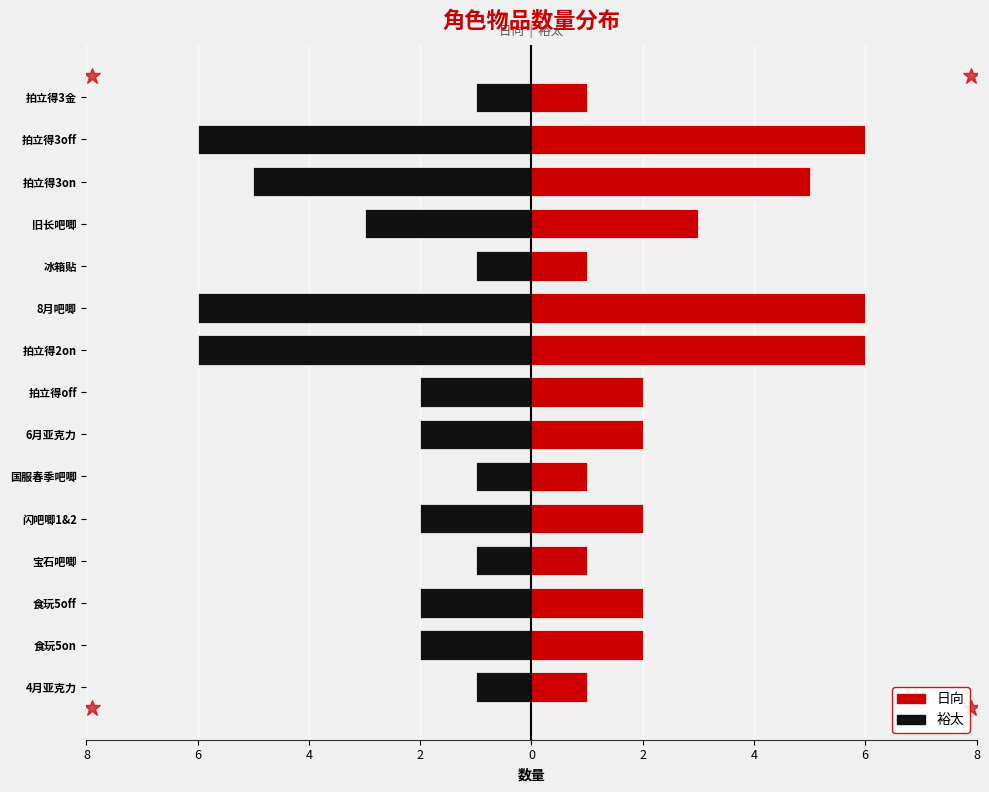

Is the value of 日向 at 闪吧唧1&2 greater than the value of 裕太 at 食玩5on?

Yes